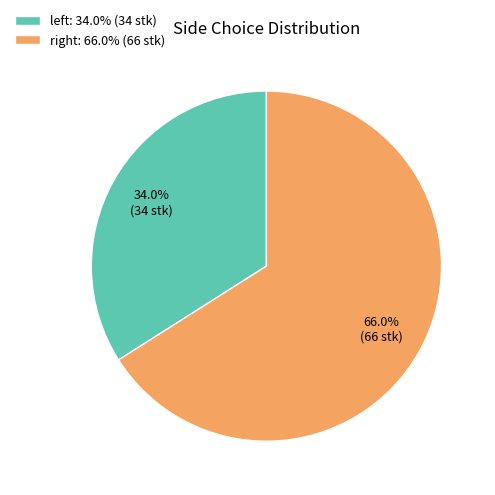

Which slice represents more than half of the pie?

right